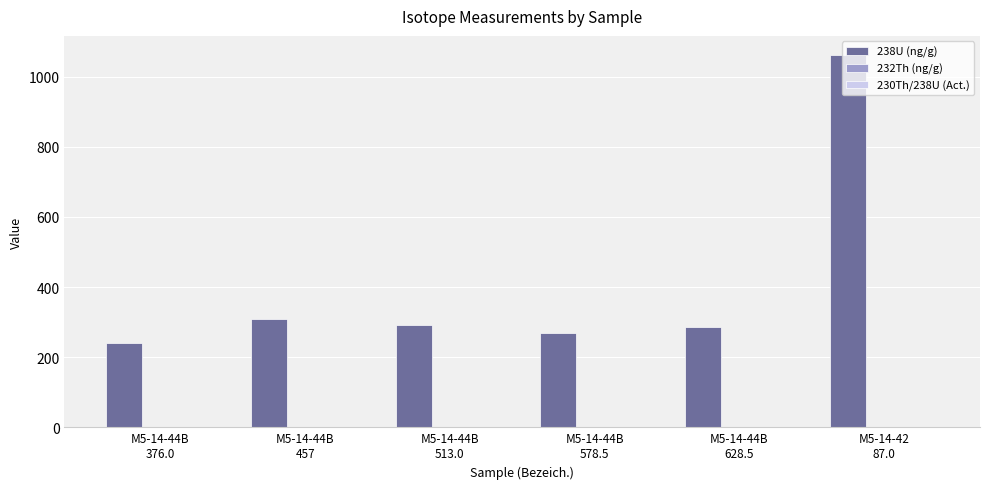

Which series has the largest total across all categories?

238U (ng/g)